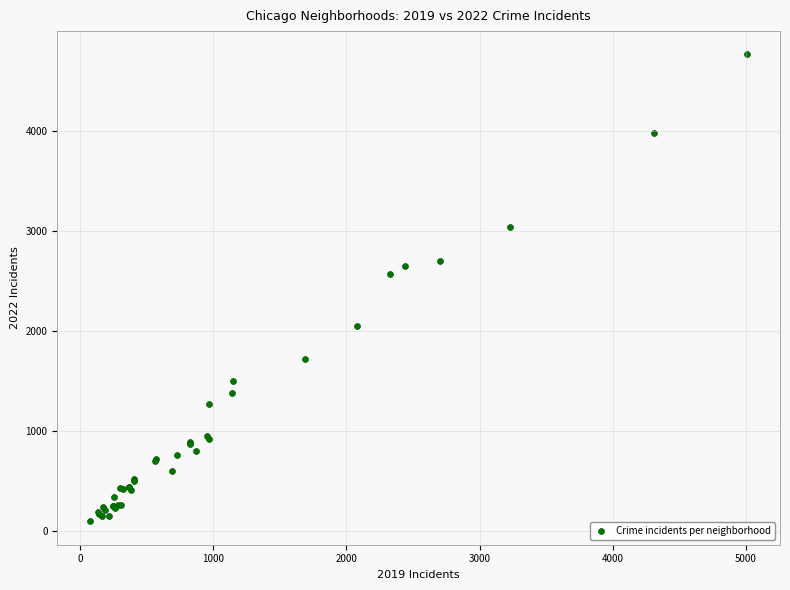

What Y value in the scatter plot is closest to 2431?

2566